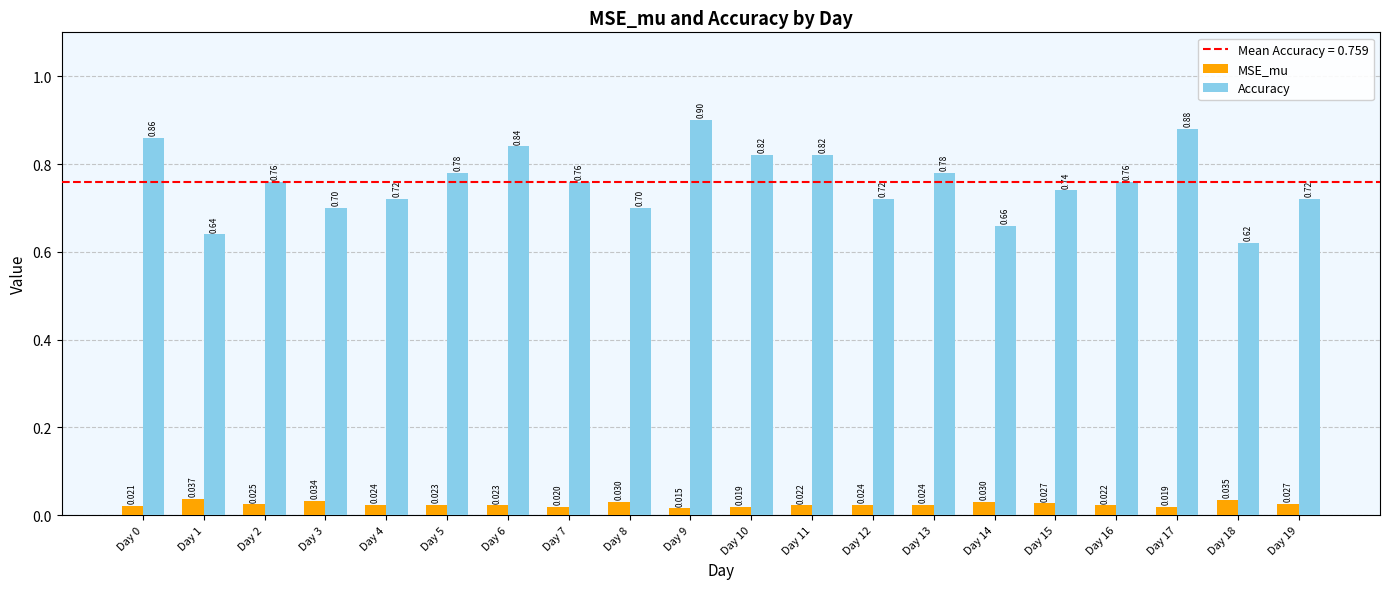

At which category is the sum across all series the highest?

Day 9